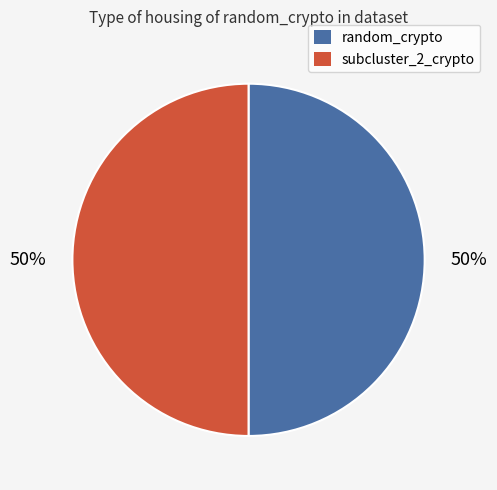

To the nearest percent, what is the average slice percentage?

50%